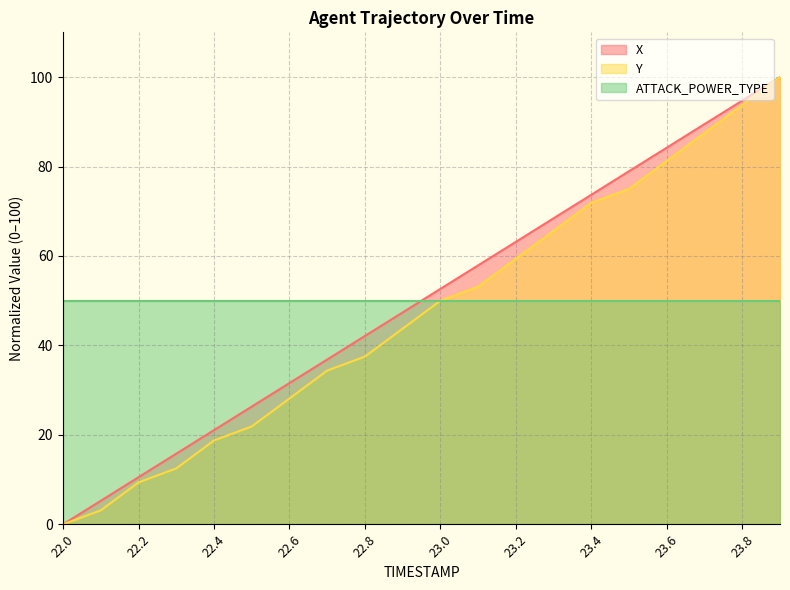

At which category does the chart reach its peak across all series?

23.9